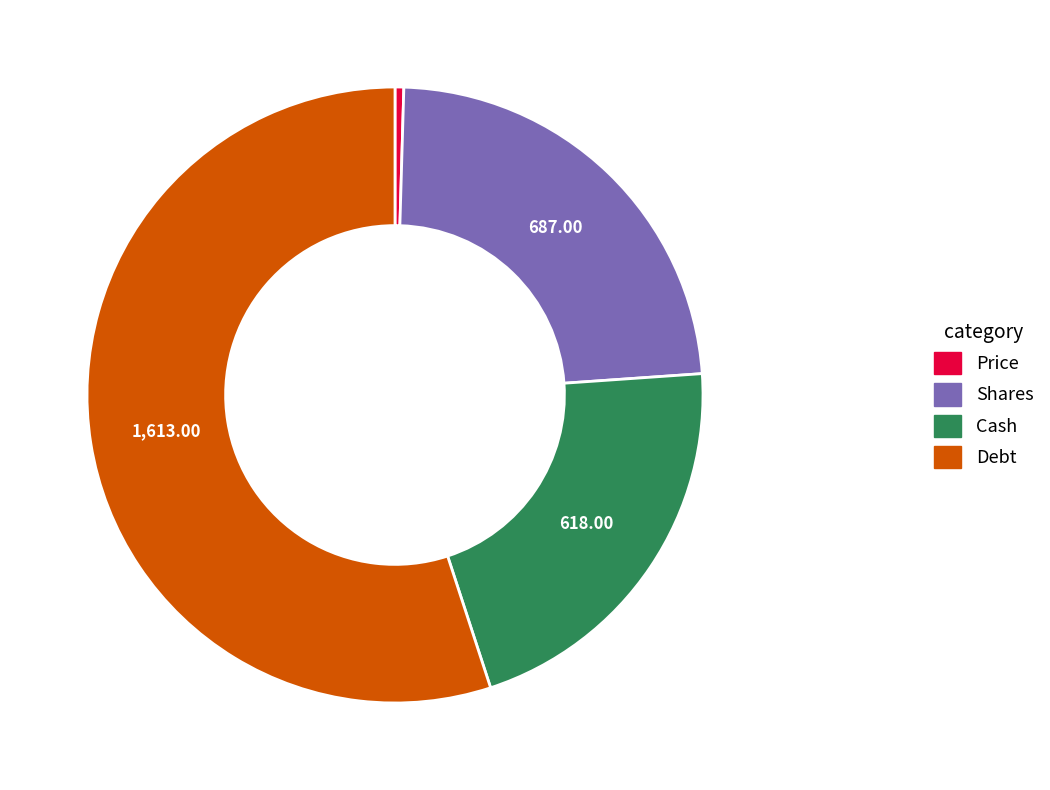

Does any single category account for the majority?

Yes